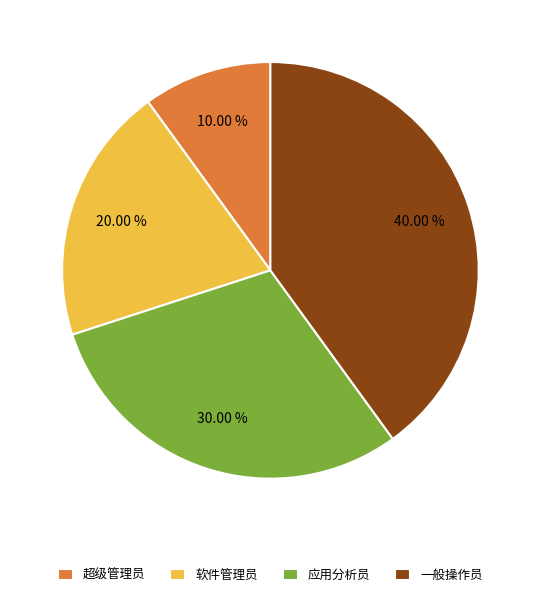

What percentage is the 一般操作员 slice, to the nearest percent?

40%